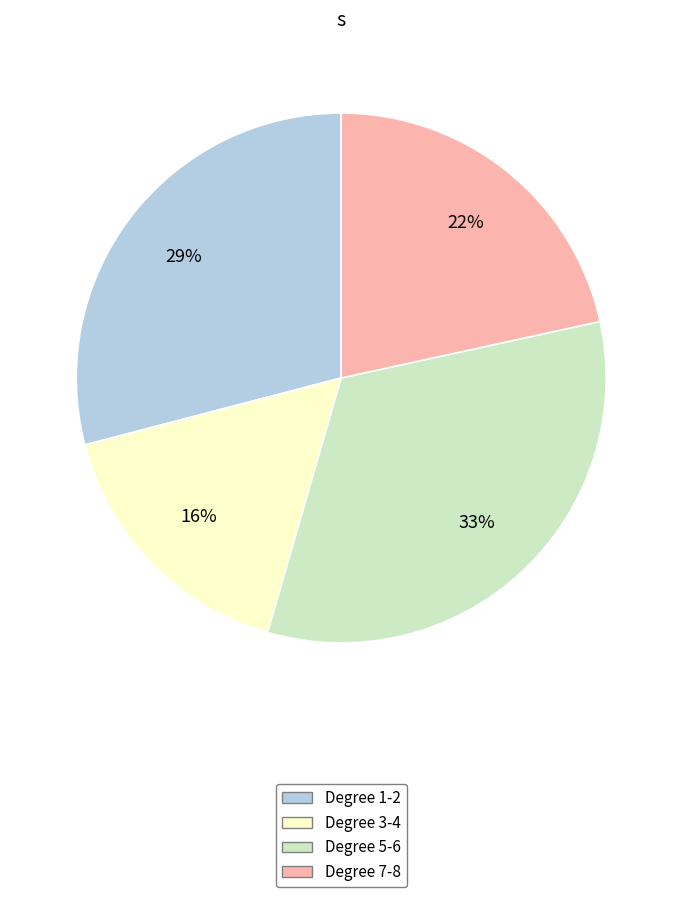

Does any single category account for the majority?

No